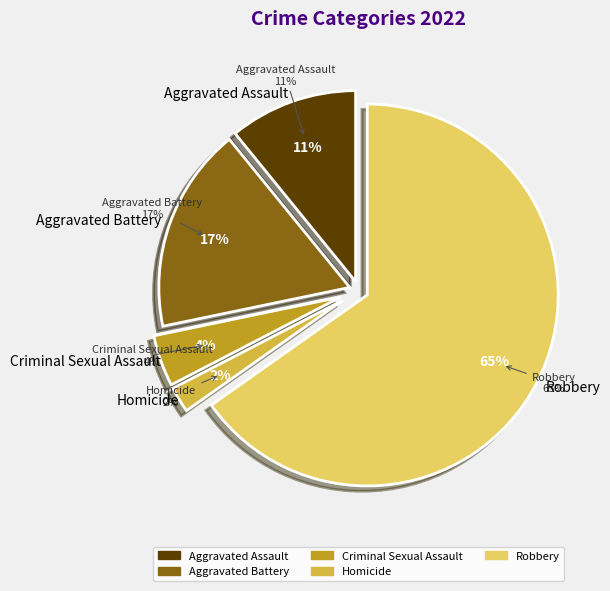

What is the ratio of the value at Robbery to the value at Aggravated Assault?

6.0